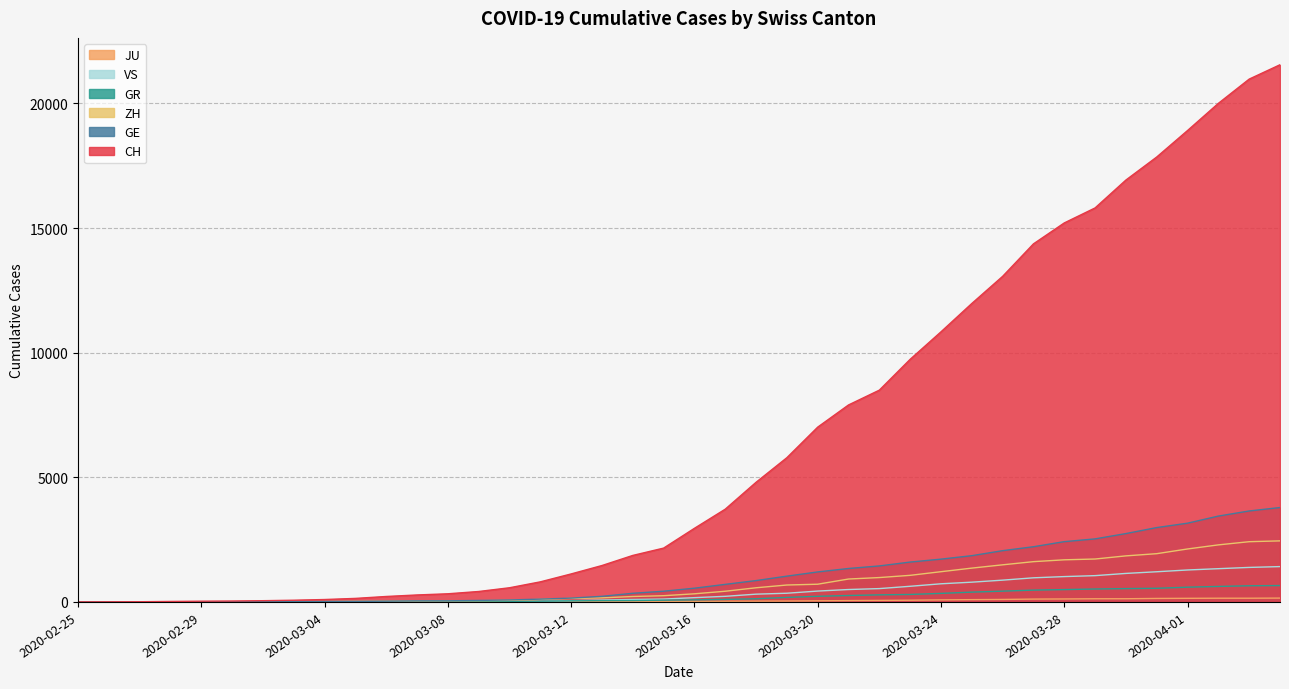

What is the difference between the maximum and minimum values in the JU series?

154